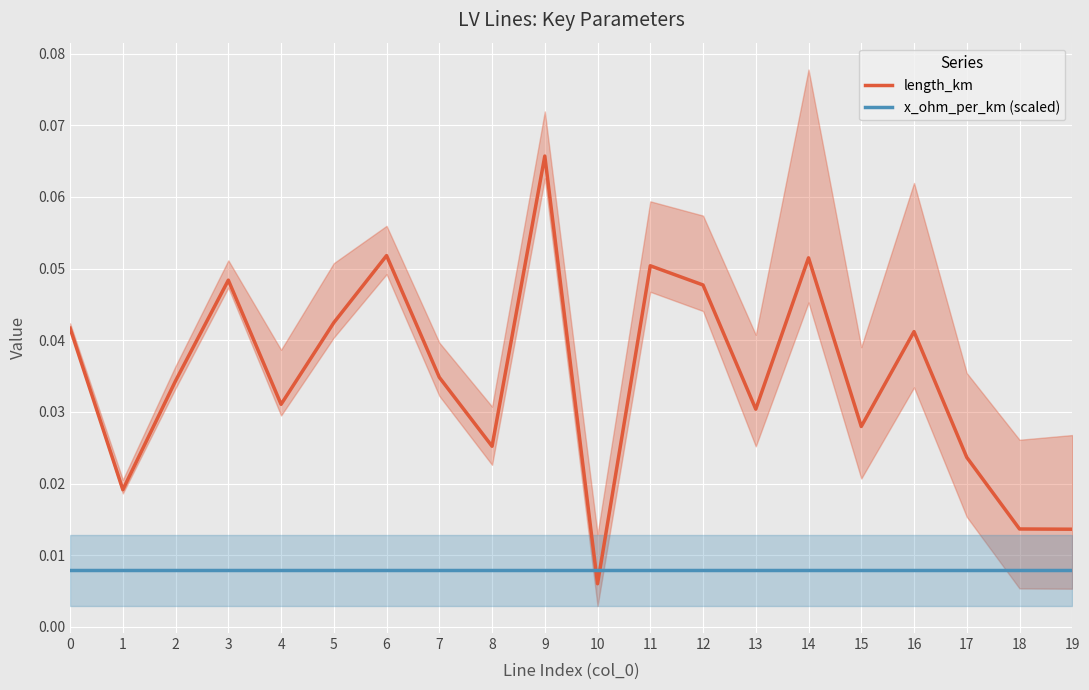

Between 3 and 12, which is larger?

3